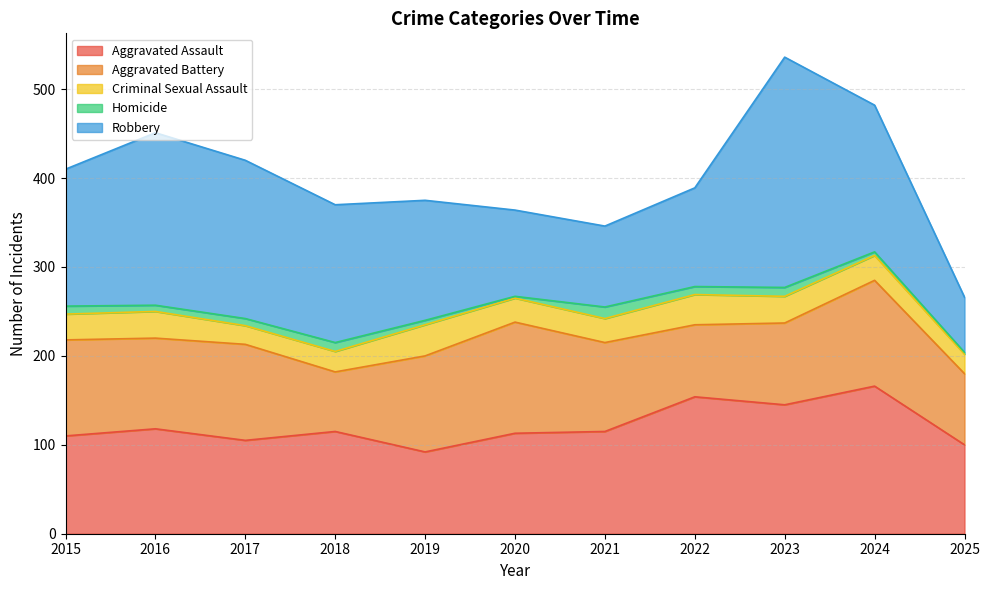

True or false: Robbery and Criminal Sexual Assault cross at least once.

False